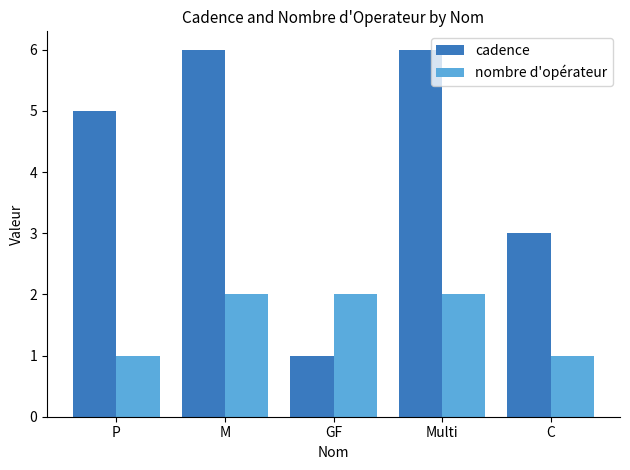

What is the greatest value displayed?

6